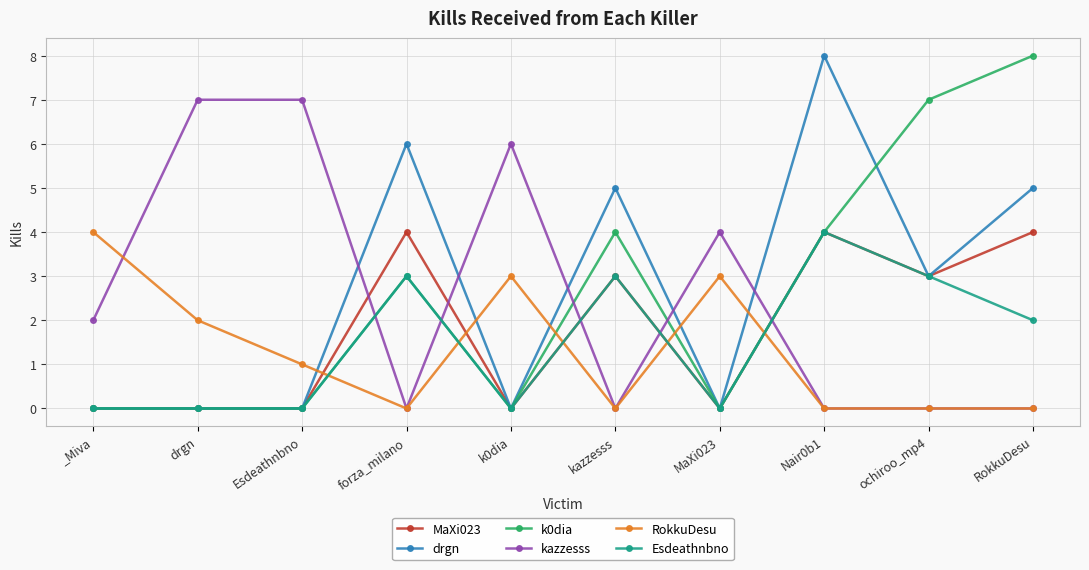

Does the chart have visible grid lines?

Yes